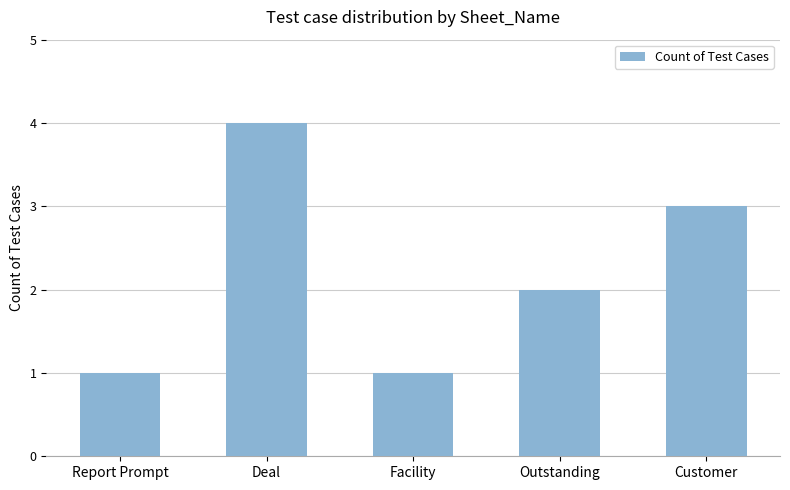

What is the ratio of the value at Report Prompt to the value at Outstanding?

0.5